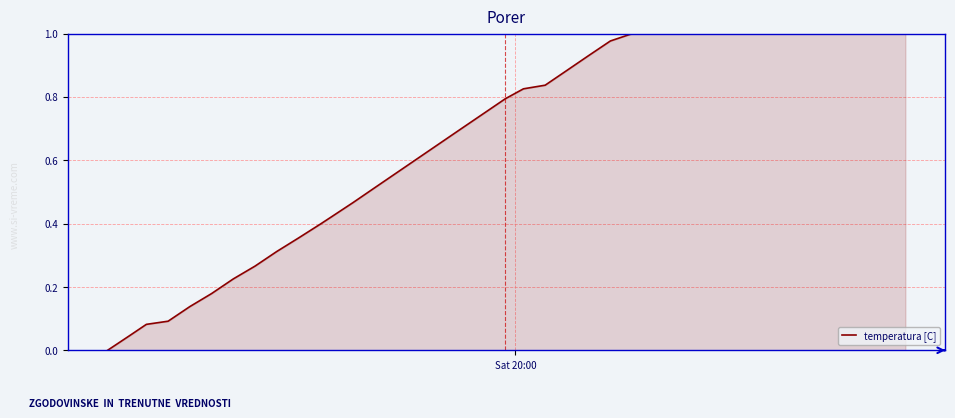

The value at 8 is 0.4. True or false?

False